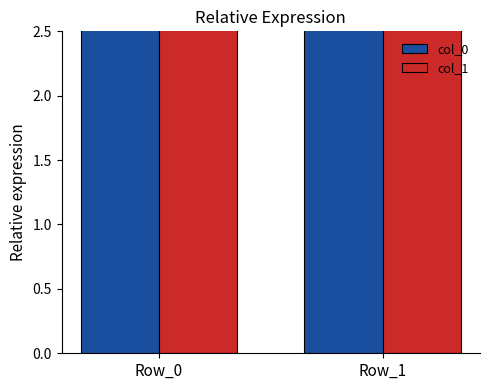

True or false: col_0 has a value of 252 at Row_0.

True